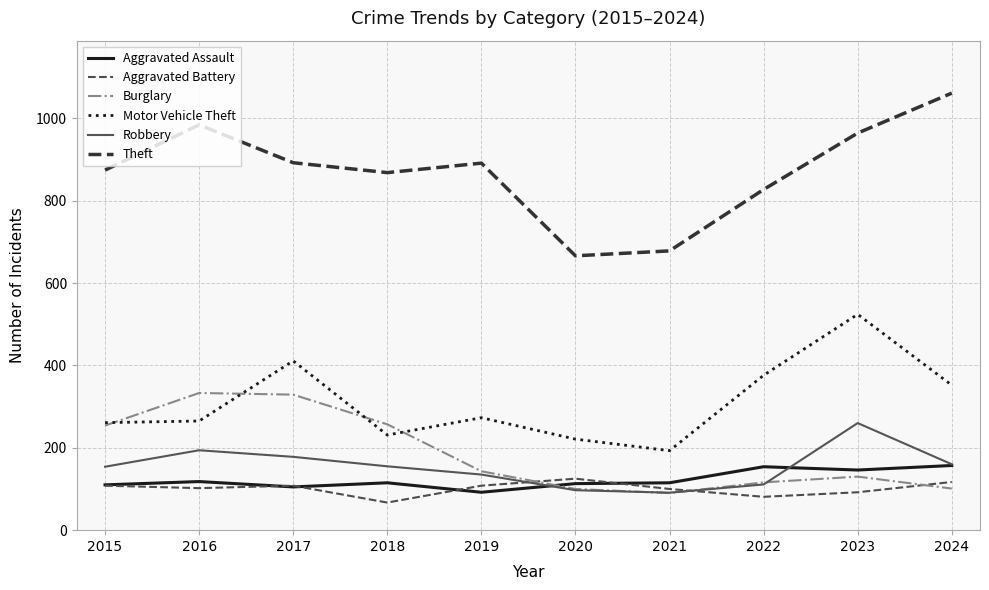

After their last crossing, which series has the higher values: Burglary or Aggravated Assault?

Aggravated Assault